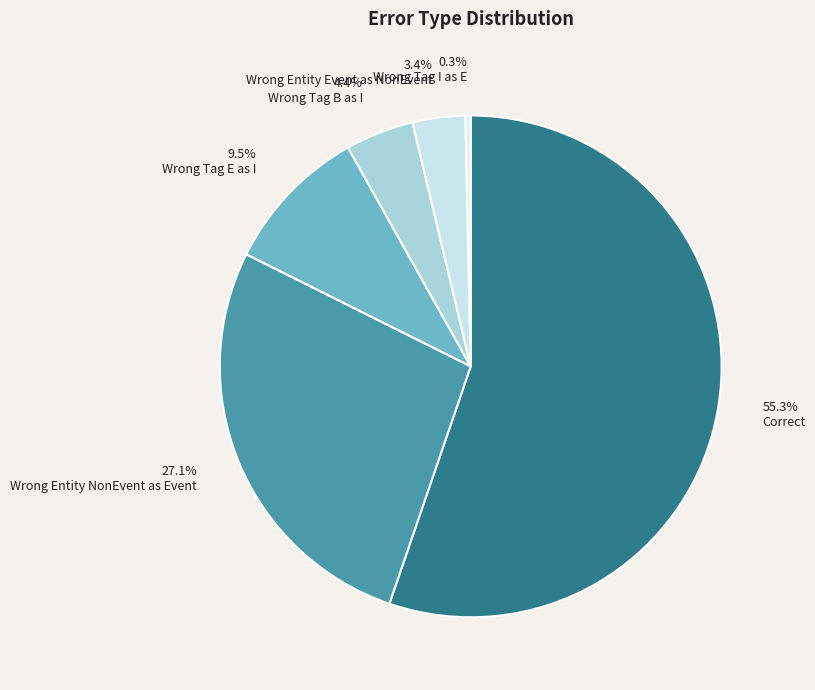

To the nearest percent, what is the difference between the largest and smallest slice percentages?

55%